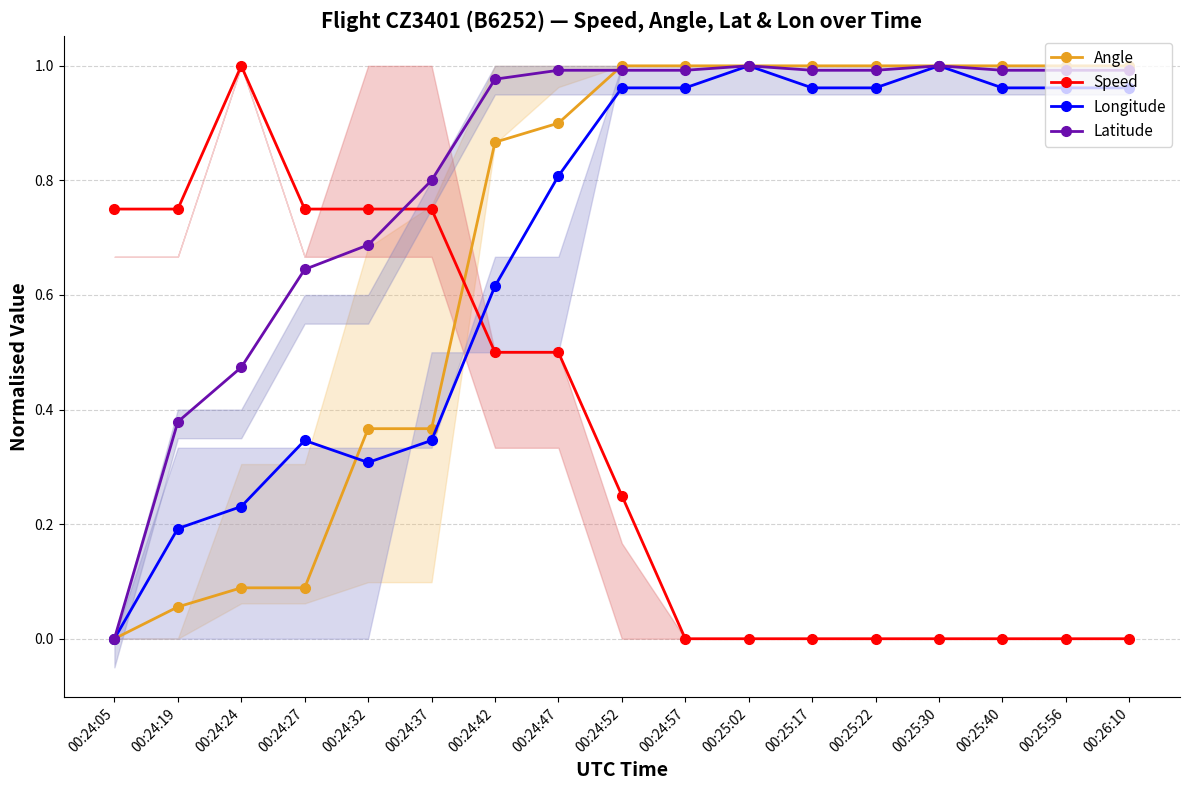

Between which two adjacent categories do Latitude and Angle first intersect?

00:24:47 and 00:24:52